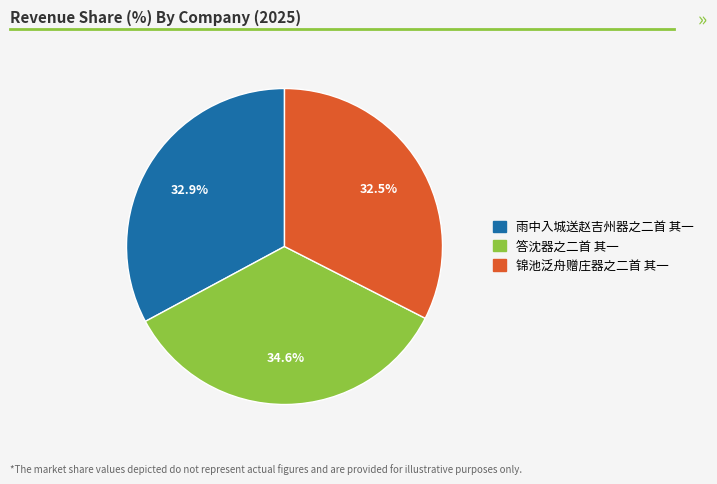

Which has a higher value, 答沈器之二首 其一 or 锦池泛舟赠庄器之二首 其一?

答沈器之二首 其一